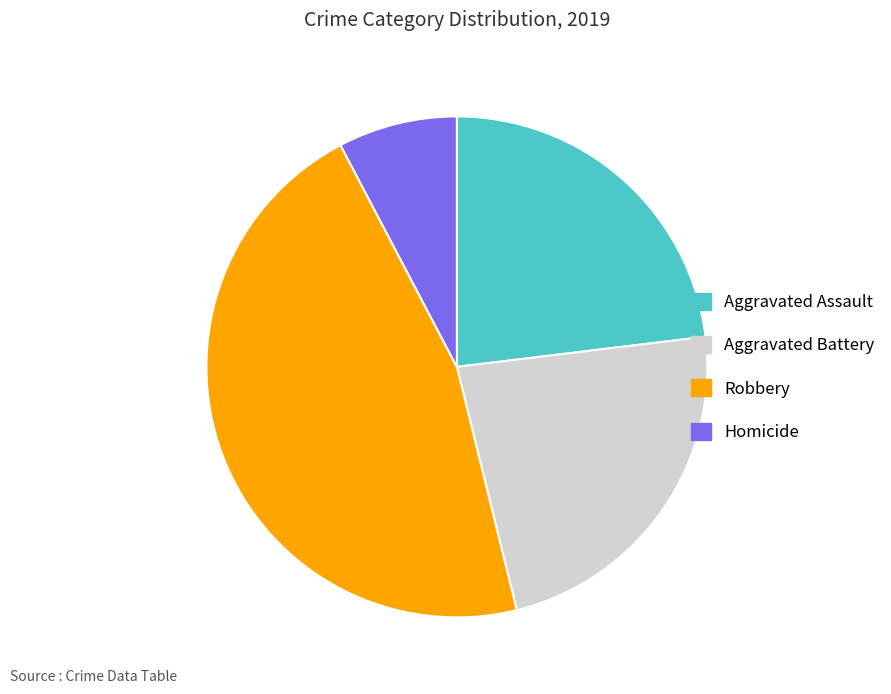

How many slices are in this pie chart?

4